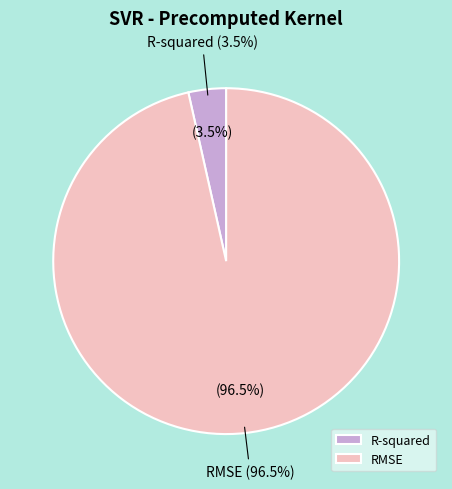

Count the number of slices in the pie.

2